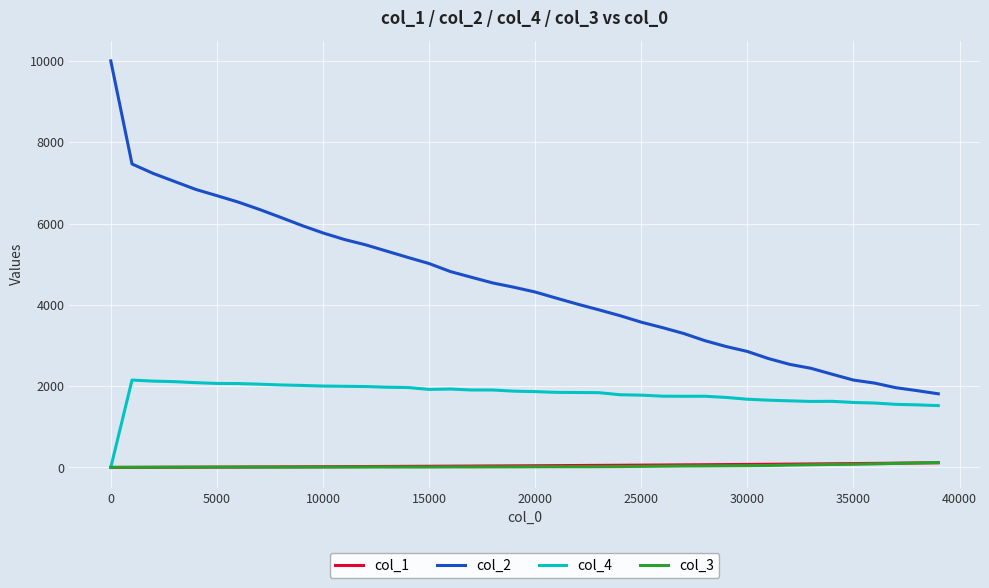

Which series has the largest total across all categories?

col_2